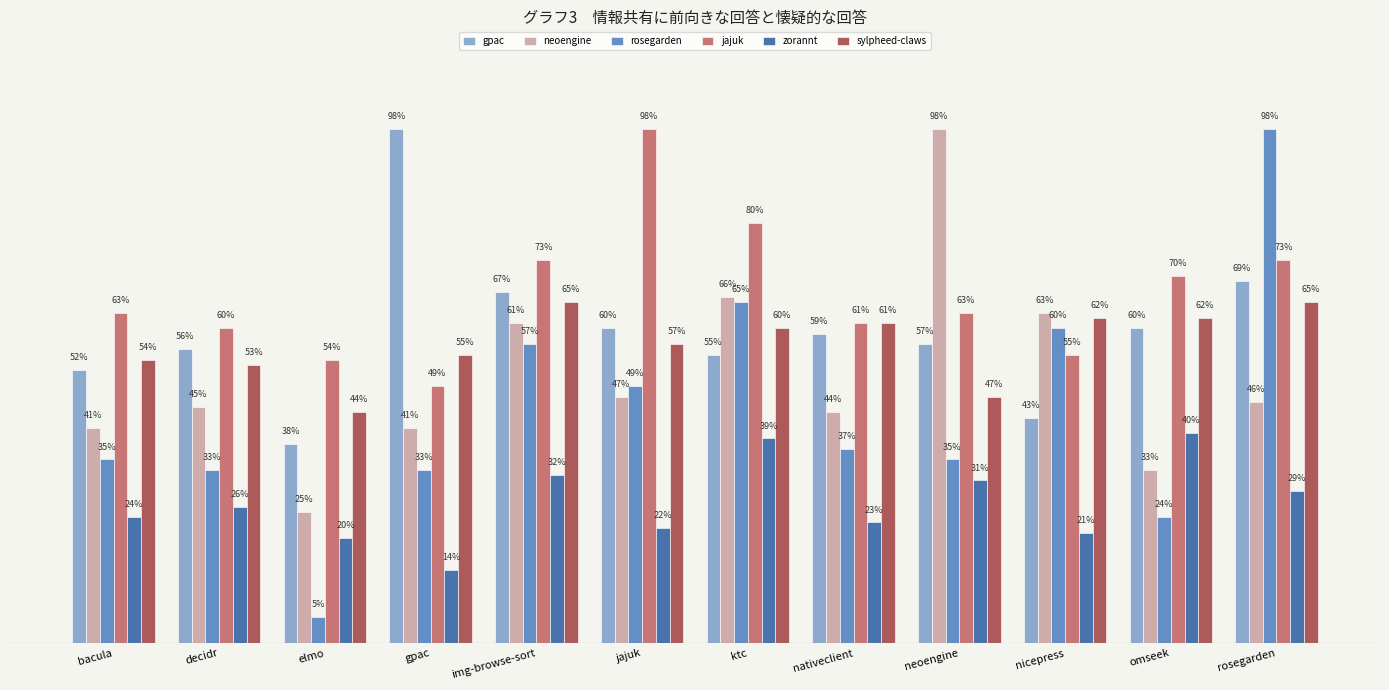

Rank the series at nicepress from highest to lowest value.

neoengine, sylpheed-claws, rosegarden, jajuk, gpac, zorannt